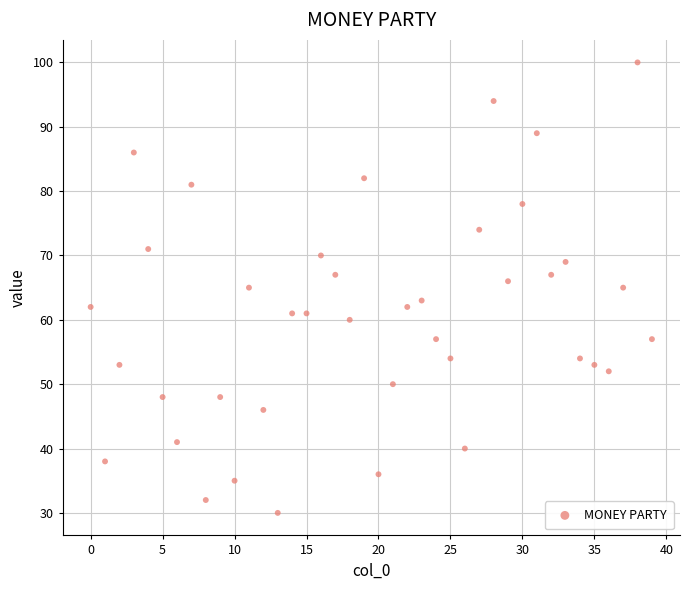

What is the range of Y values (max minus min)?

70